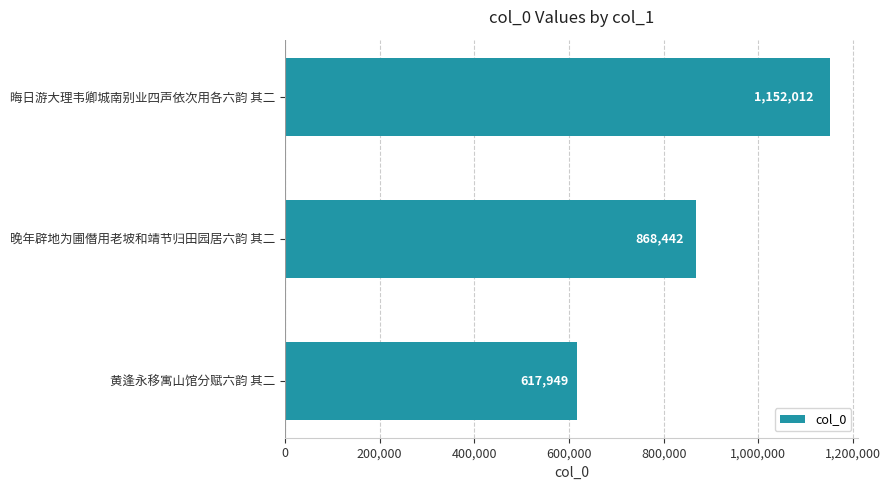

What is the change in value from 晚年辟地为圃僭用老坡和靖节归田园居六韵 其二 to 晦日游大理韦卿城南别业四声依次用各六韵 其二?

+283570